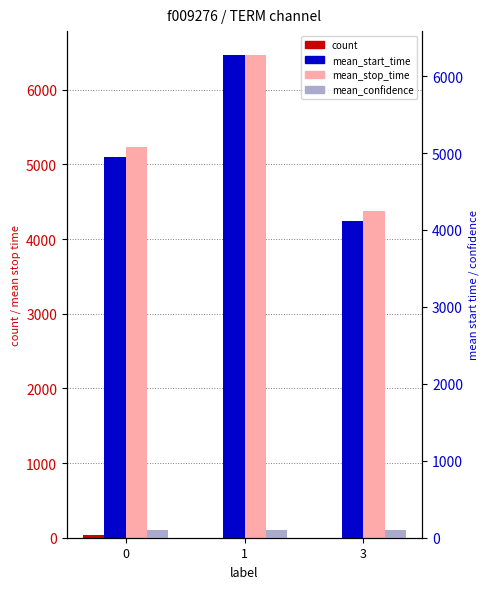

Where is count nearest to the value 16?

1